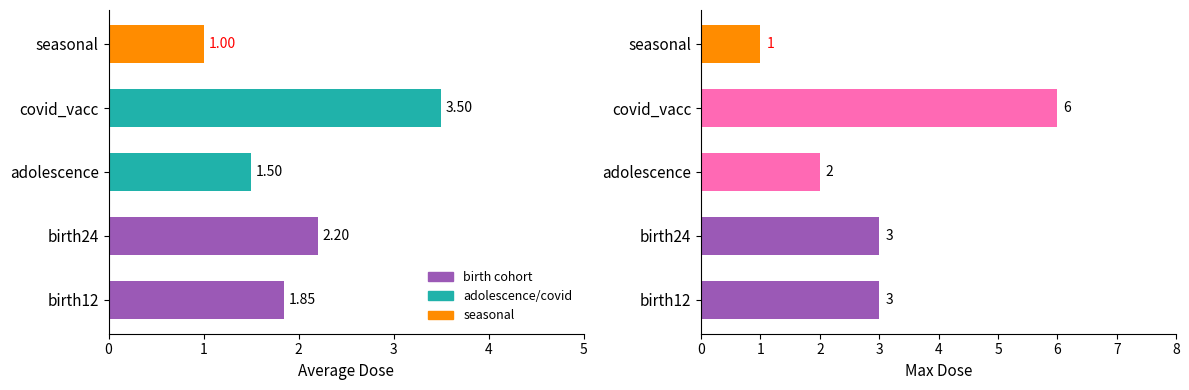

Rank the series at birth12 from lowest to highest value.

avg_dose, max_dose